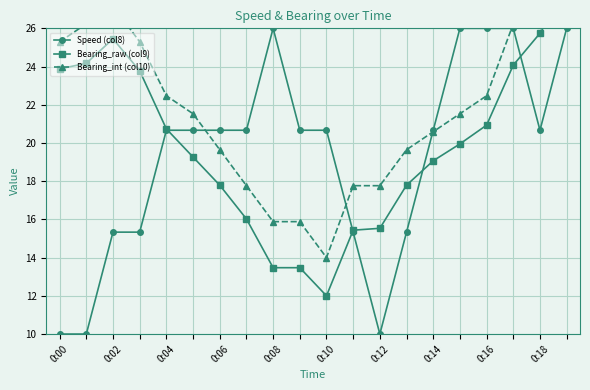

Rank the series at 13 from lowest to highest value.

Speed (col8), Bearing_raw (col9), Bearing_int (col10)